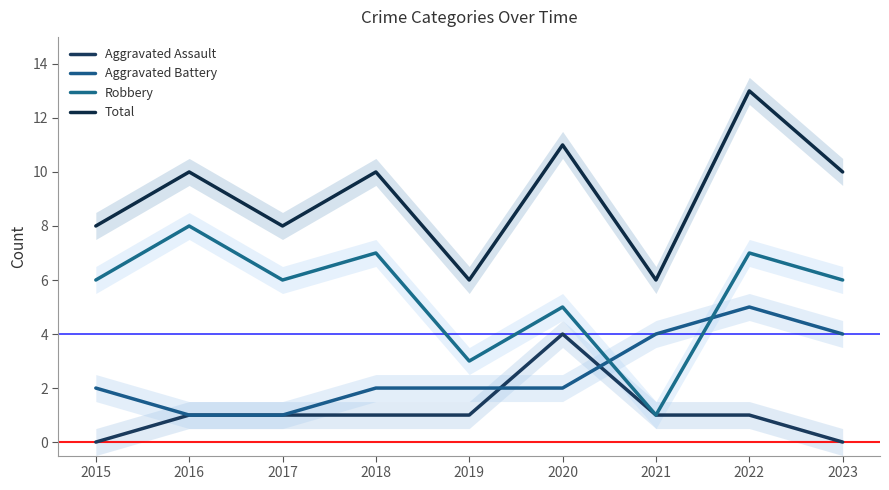

Which series has the widest spread of values?

Robbery